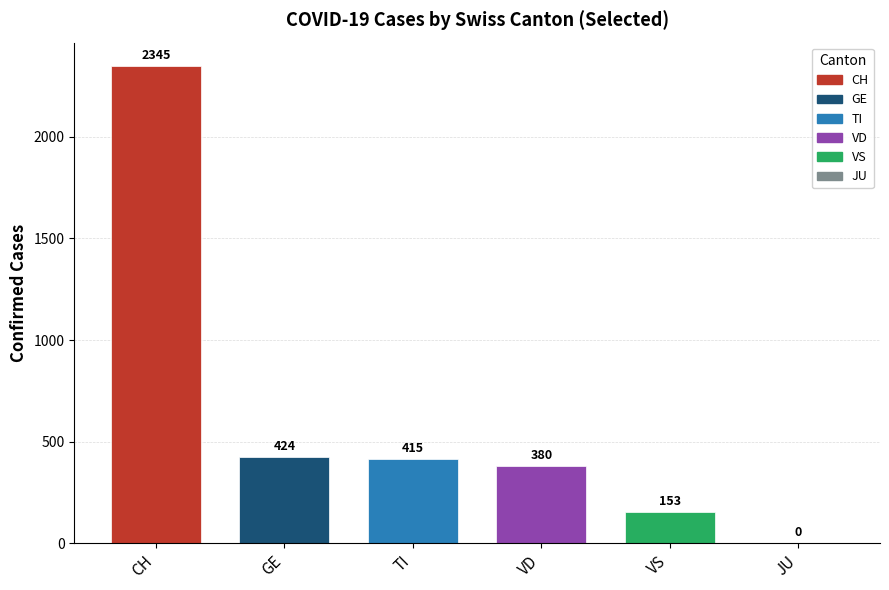

At which category does the chart reach its peak across all series?

CH